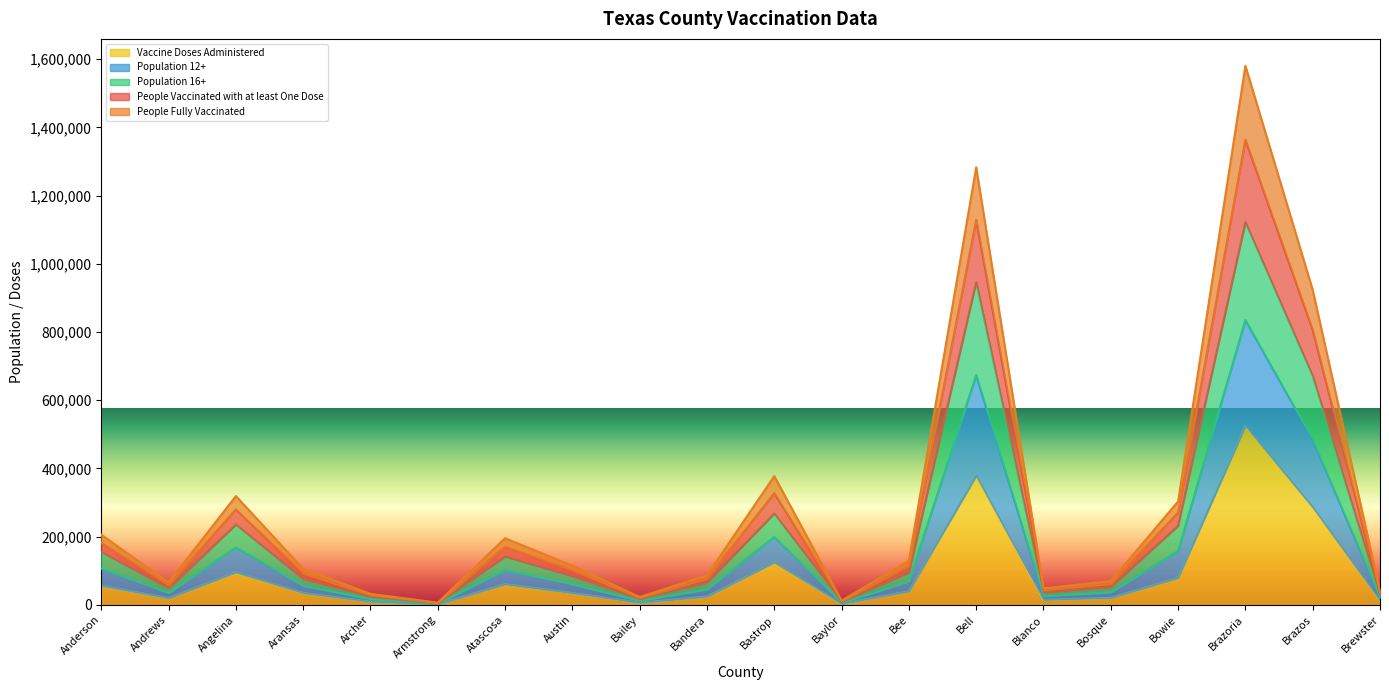

Where is the first local minimum for Vaccine Doses Administered?

Andrews